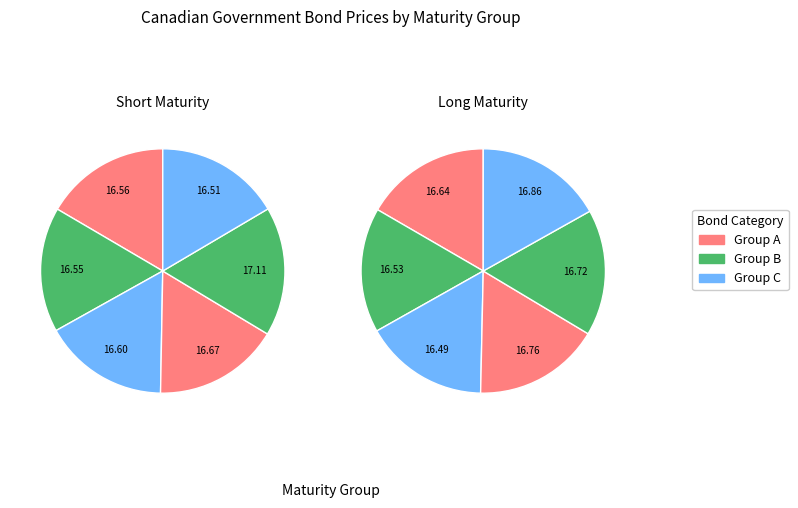

True or false: 8/1/2022 accounts for 1% of the total.

False